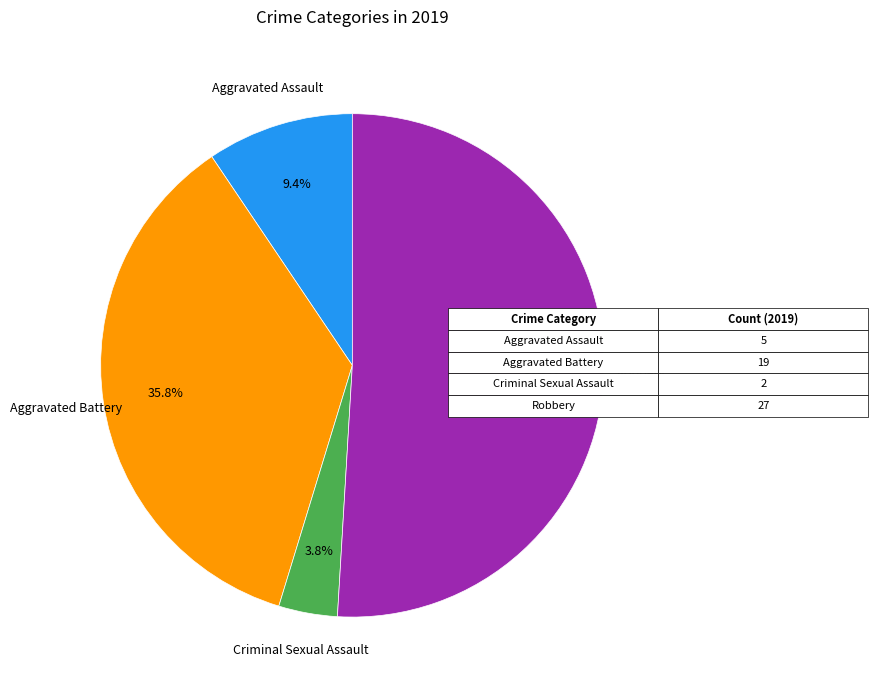

Is there any slice that represents more than half of the pie?

Yes